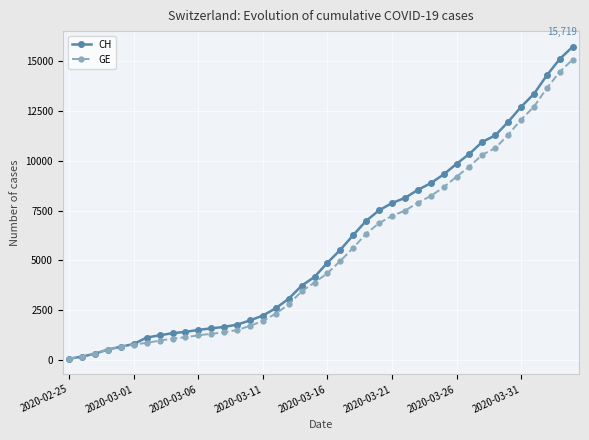

Which series has the widest spread of values?

CH